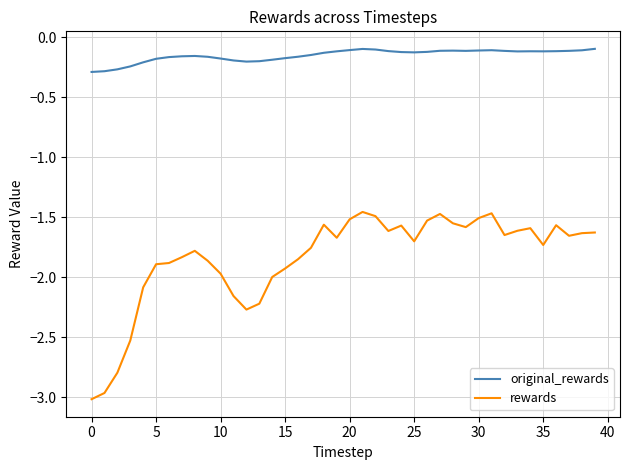

Which series has the largest total across all categories?

original_rewards